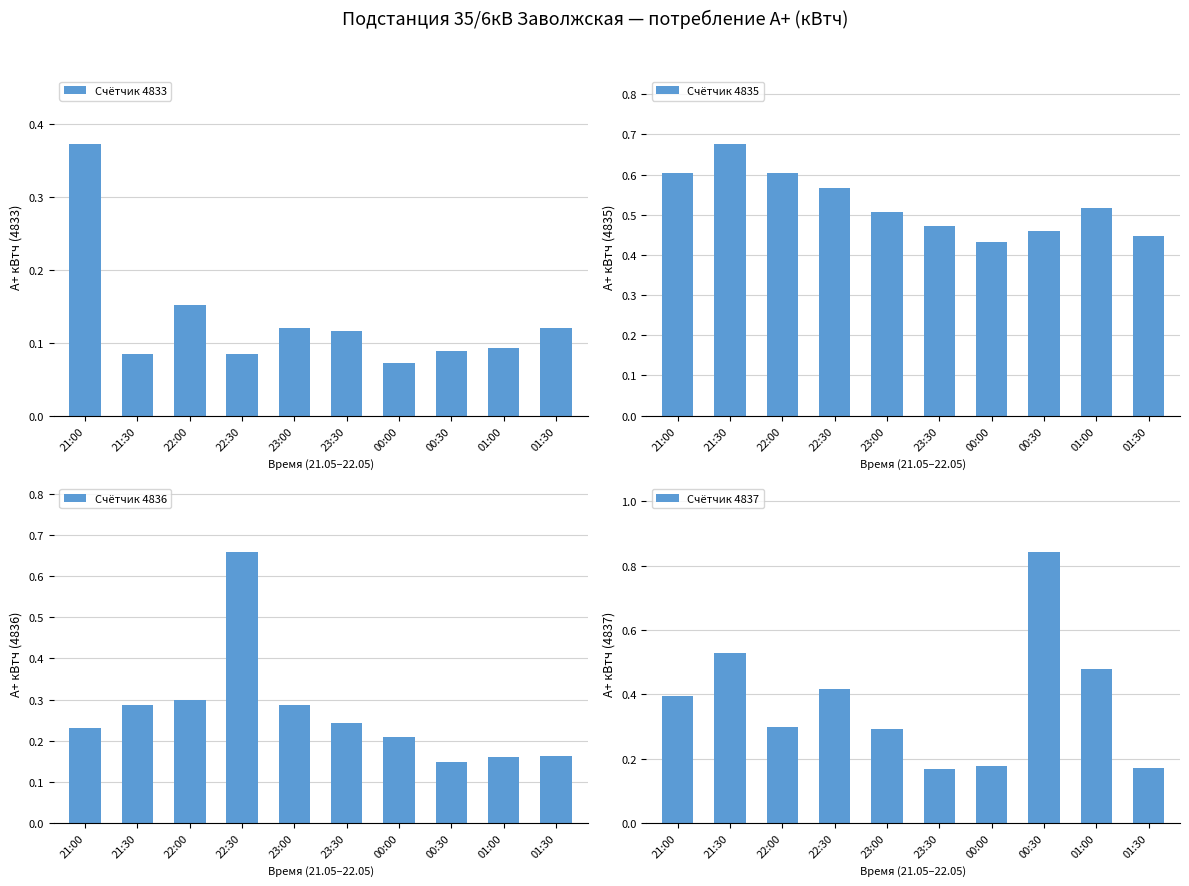

How many bars are there in each group?

4